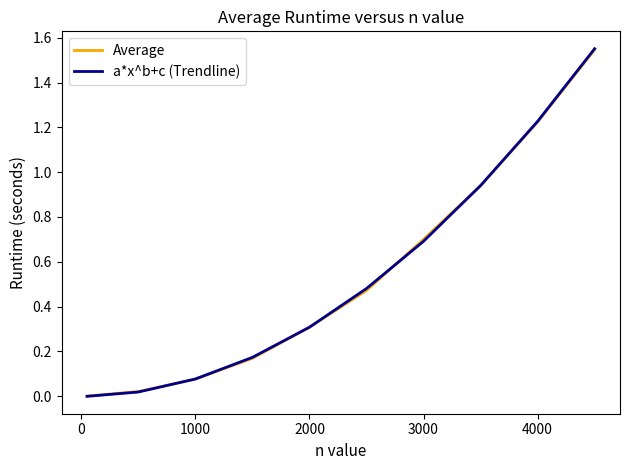

How many values in a*x^b+c (Trendline) are below zero?

1